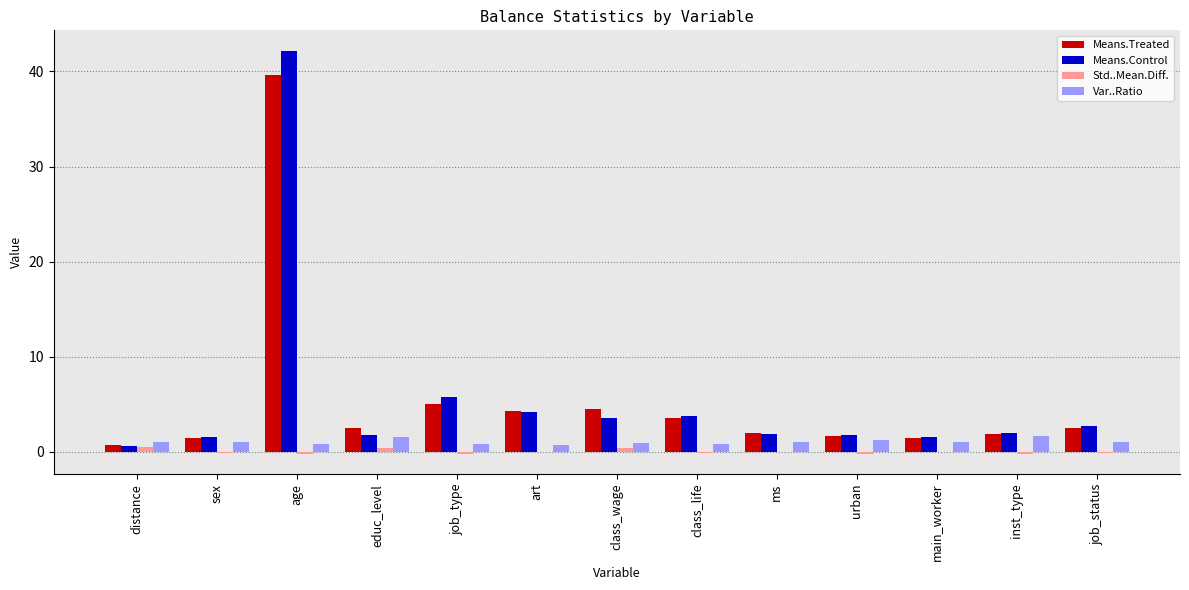

What is the maximum value for Var..Ratio?

1.7